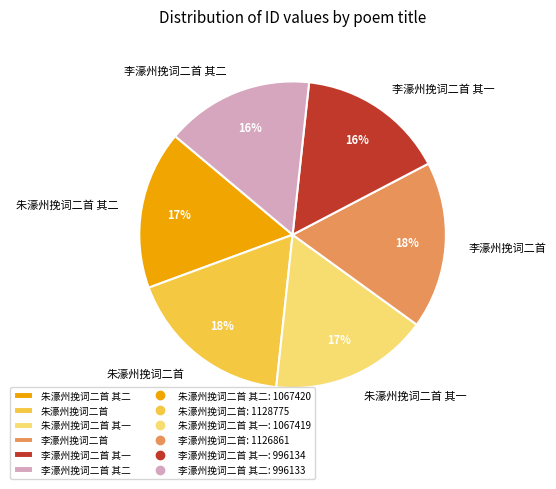

Do 朱濠州挽词二首 其一 and 李濠州挽词二首 together represent more than half of the pie?

No